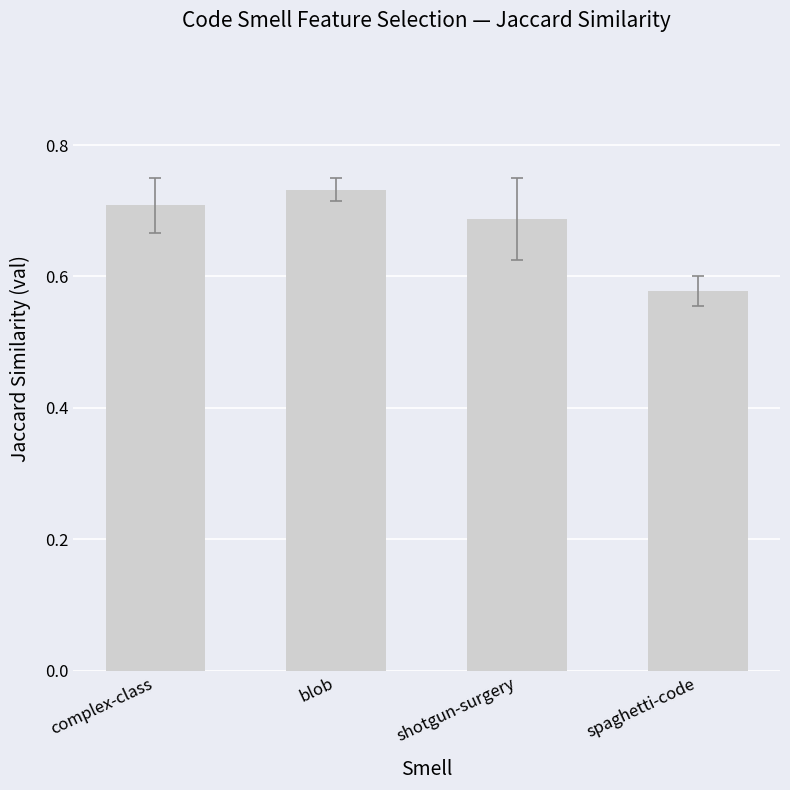

What is the label of the 4th bar from the left?

spaghetti-code